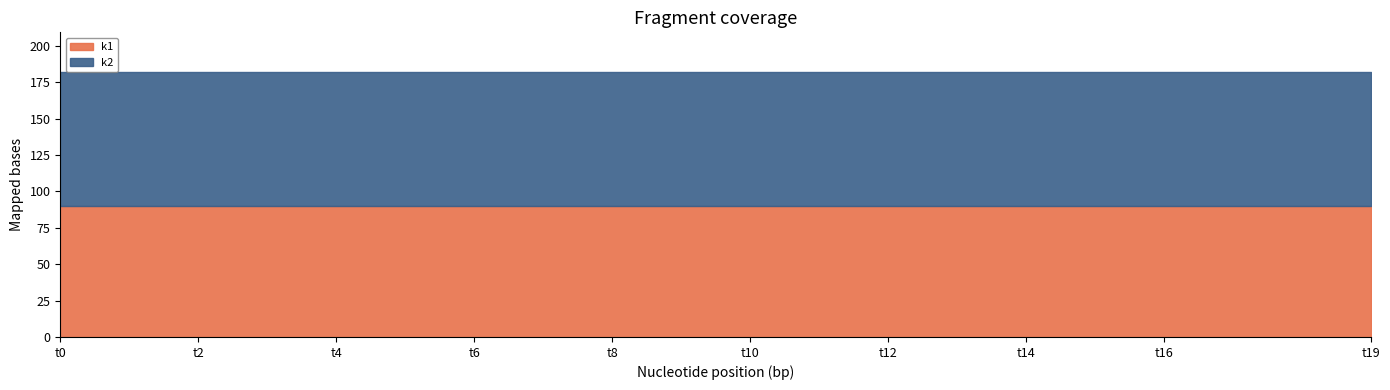

At which label is k1 closest to 90?

t0